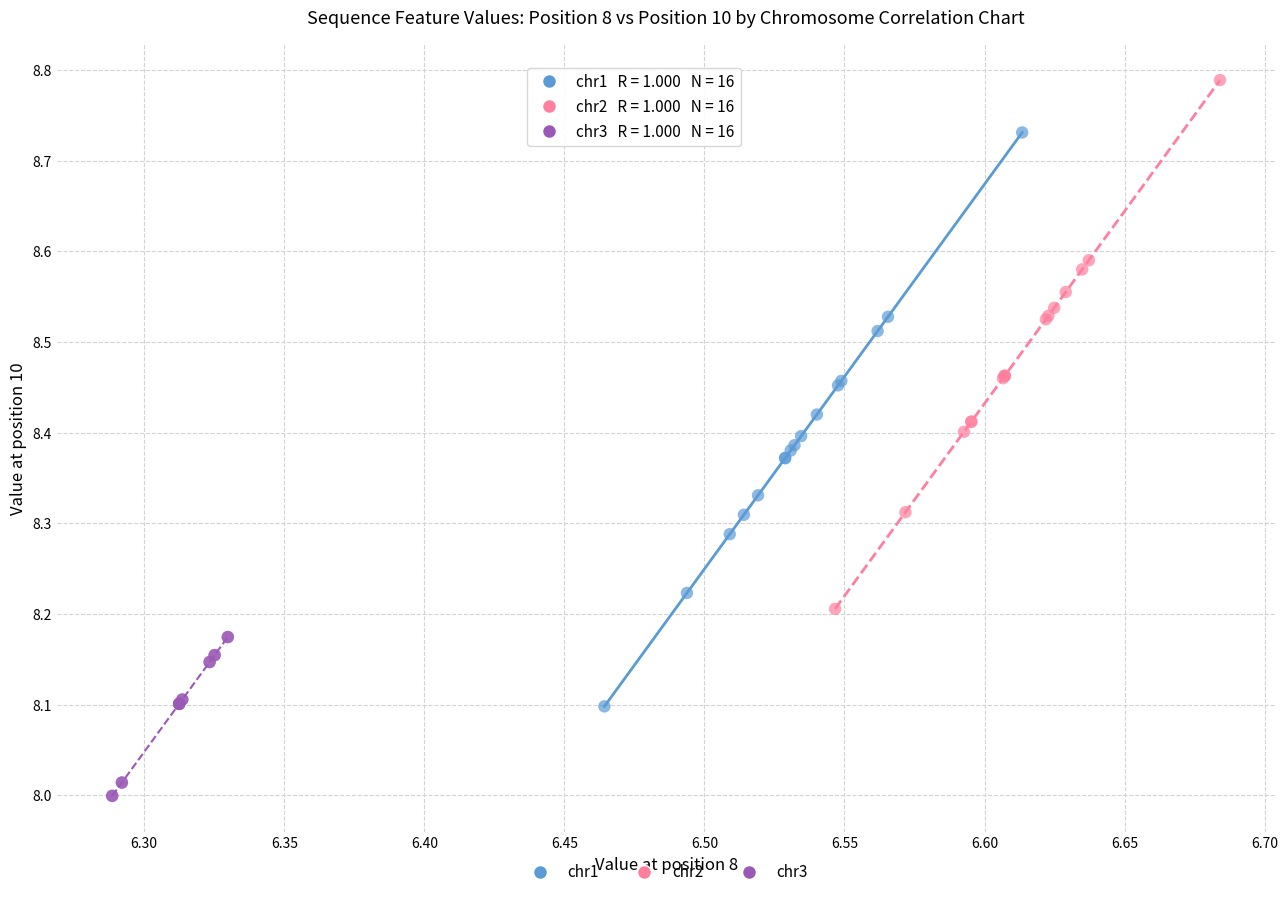

Which series has the largest Y range (max minus min)?

chr1